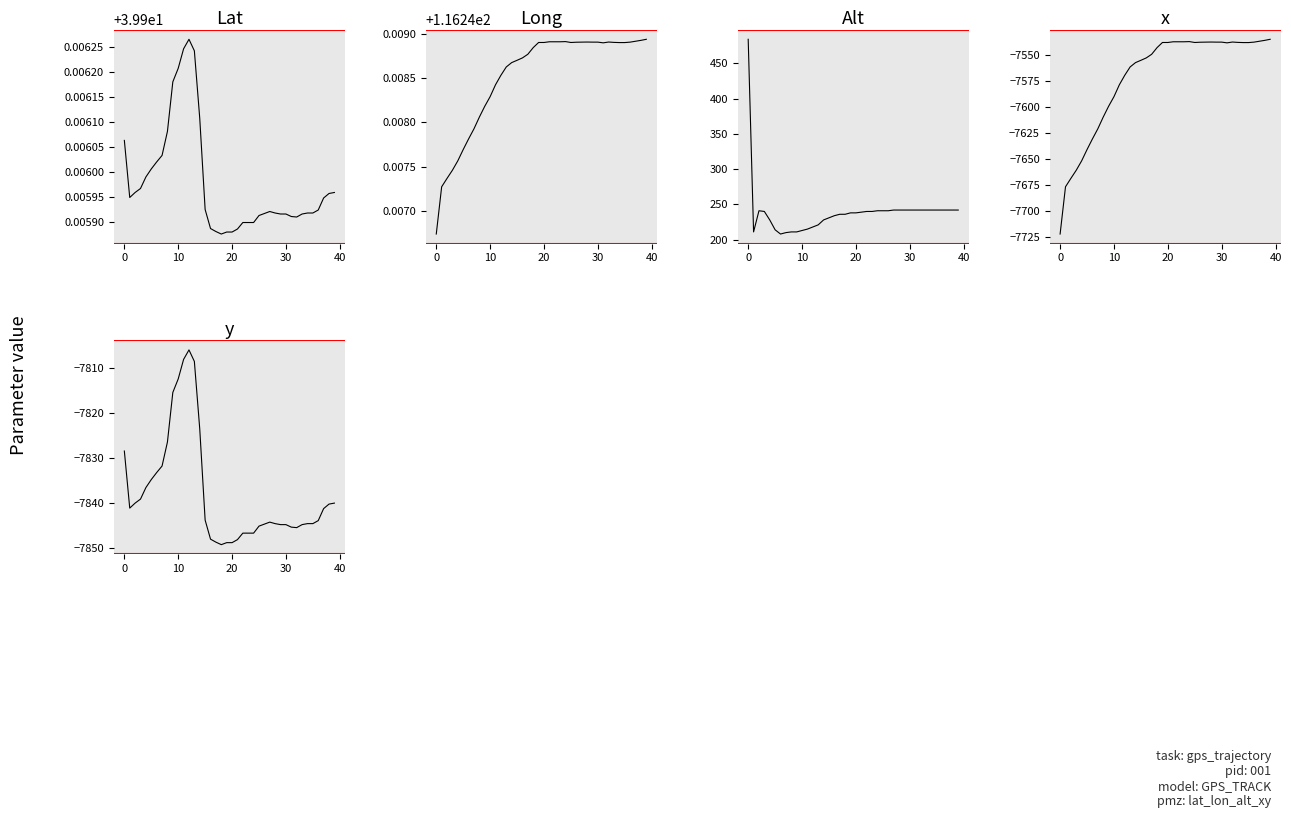

Rank the series by their maximum value, from highest to lowest.

Alt, Long, Lat, x, y